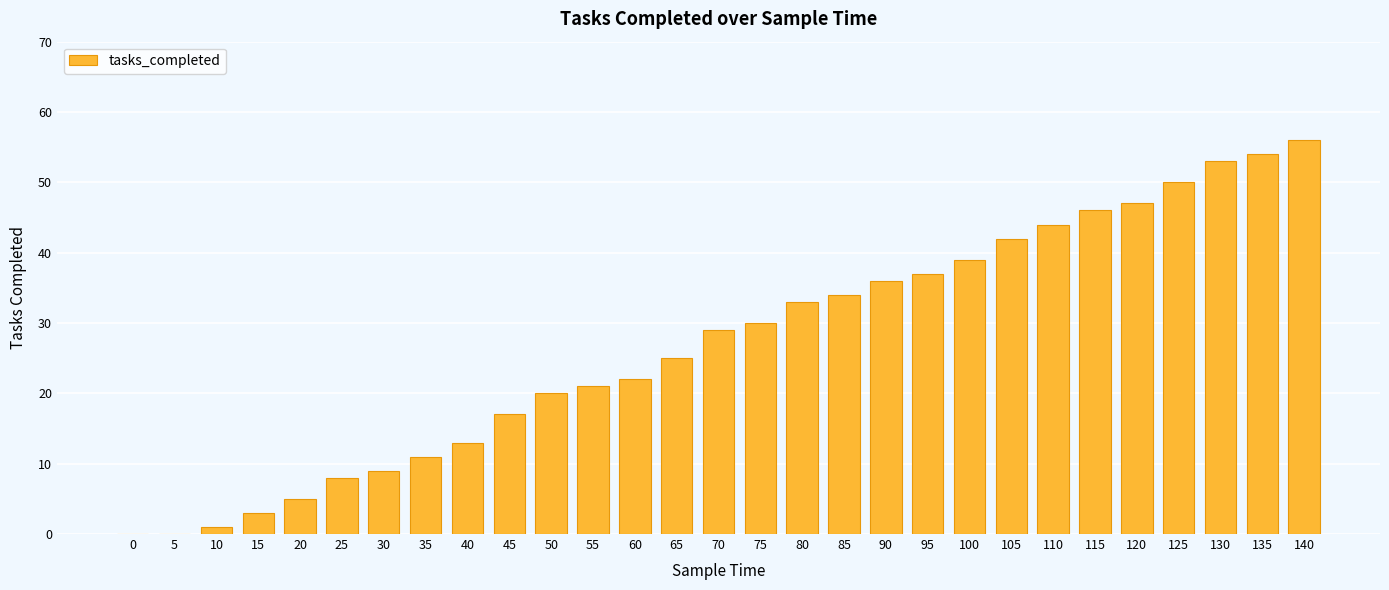

Reading left to right, transcribe all the data shown in this chart.

0	0	1	3	5	8	9	11	13	17	20	21	22	25	29	30	33	34	36	37	39	42	44	46	47	50	53	54	56